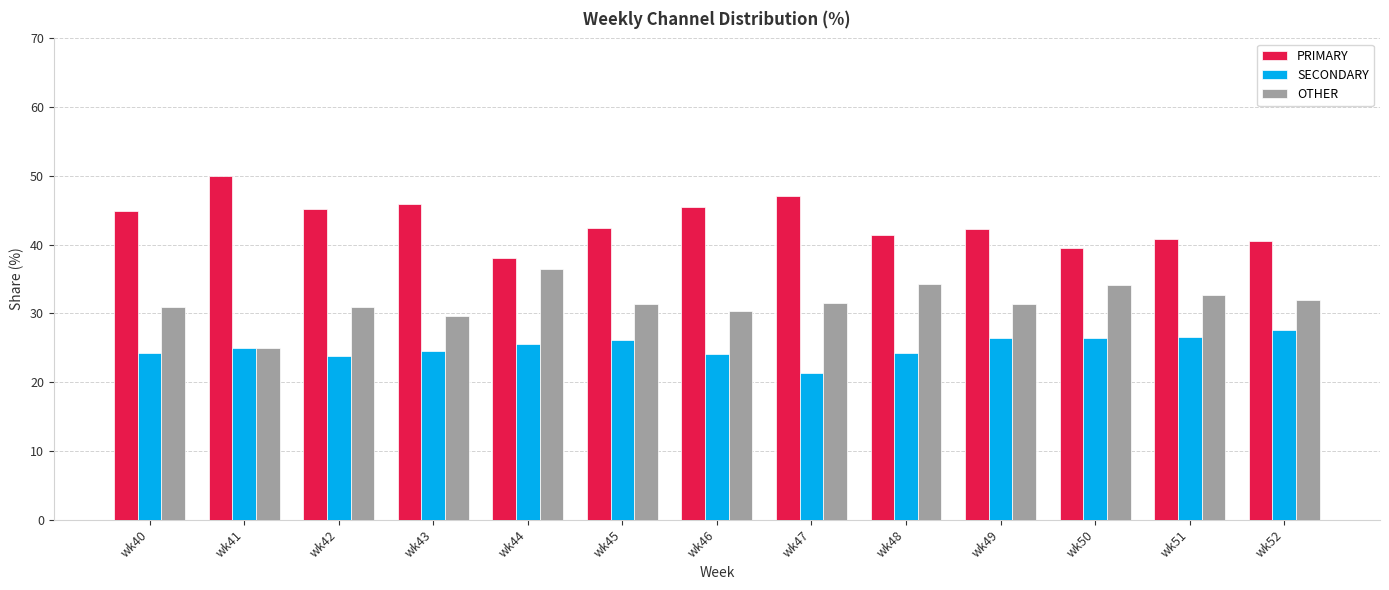

What is the value of the SECONDARY bar at the 8th from the left?

21.4